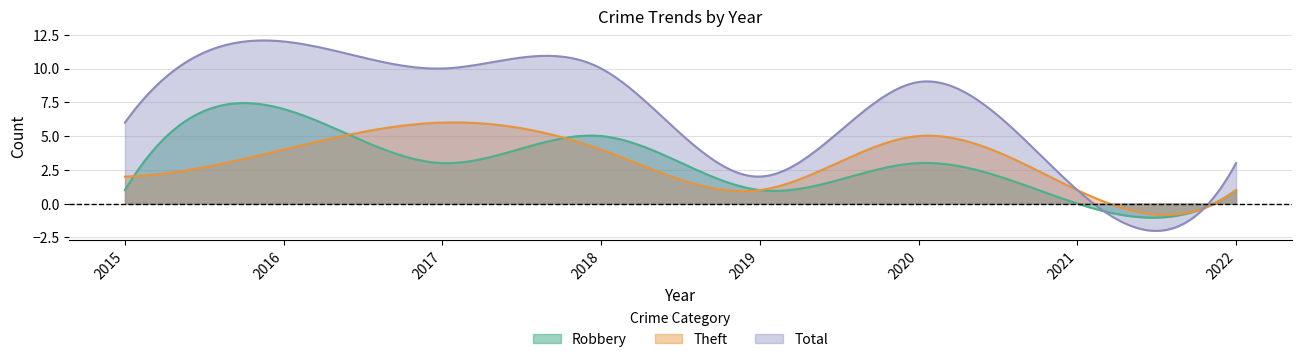

What is the sum of the Robbery values at 2021 and 2019?

1